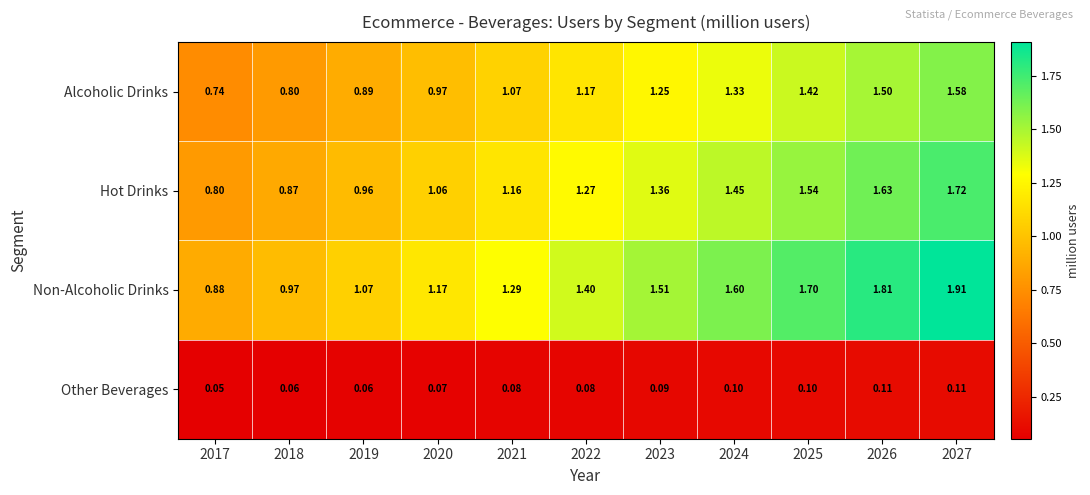

Rank the series by their maximum value, from highest to lowest.

Non-Alcoholic Drinks, Hot Drinks, Alcoholic Drinks, Other Beverages